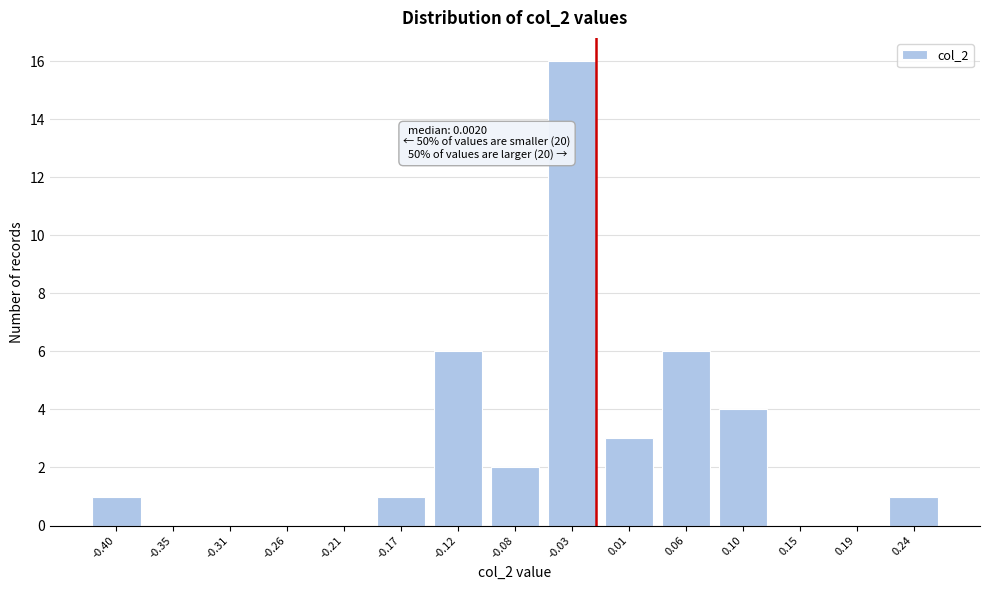

Reading right to left, transcribe all the data shown in this chart.

0.24=1	0.19=0	0.15=0	0.10=4	0.06=6	0.01=3	-0.03=16	-0.08=2	-0.12=6	-0.17=1	-0.21=0	-0.26=0	-0.31=0	-0.35=0	-0.40=1